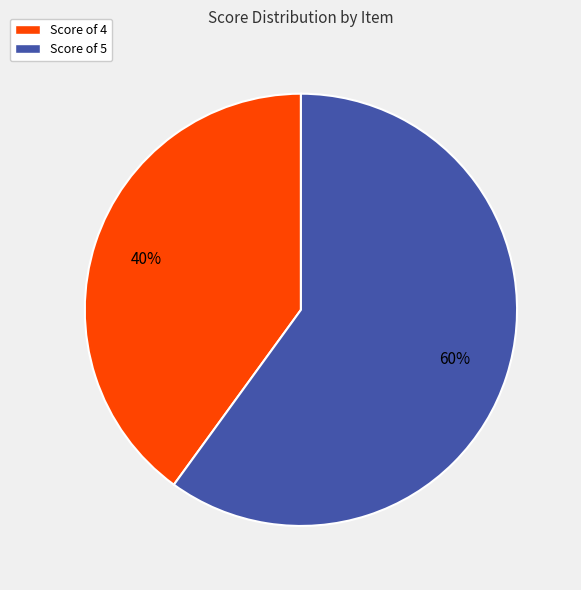

Is there a majority slice in this chart?

Yes